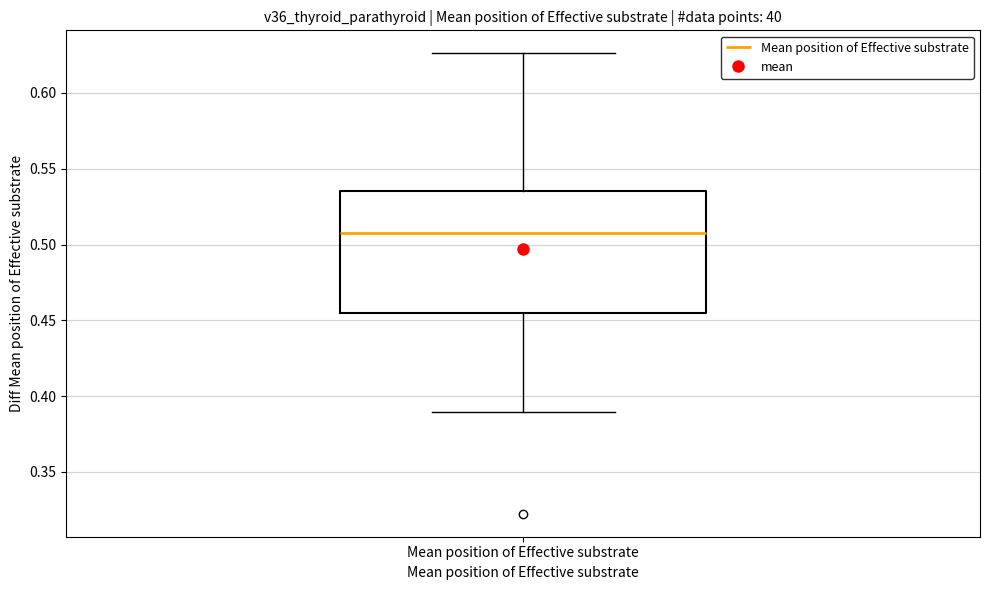

Read this box plot against the y-axis: the position of the median line, the range covered by the box, and the ends of both whiskers. The values are not printed on the chart, so give them approximately, as read against the axis.

median 0.510, box 0.455 to 0.535, whiskers 0.390 to 0.625